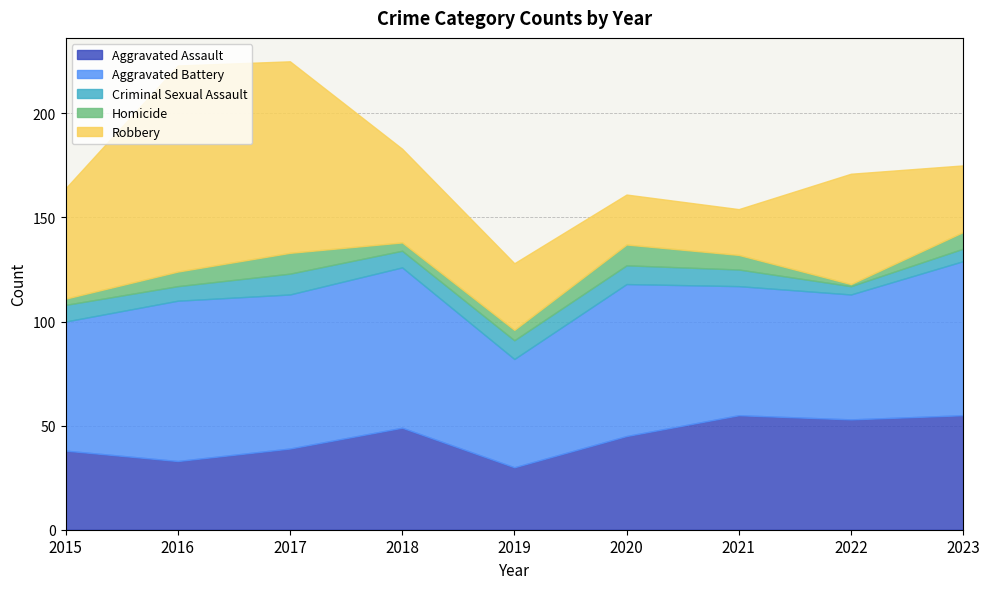

True or false: Aggravated Battery and Aggravated Assault intersect in this chart.

False